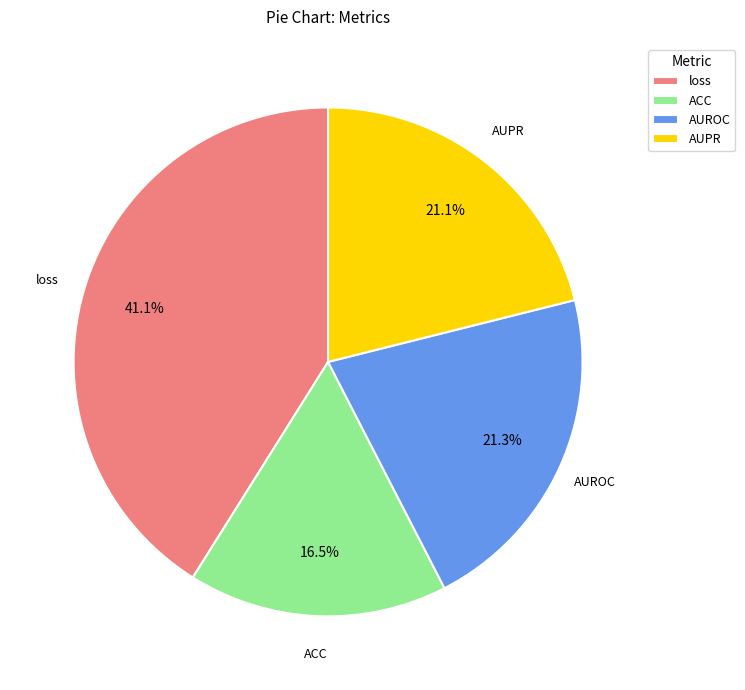

Which slice is the smallest?

ACC